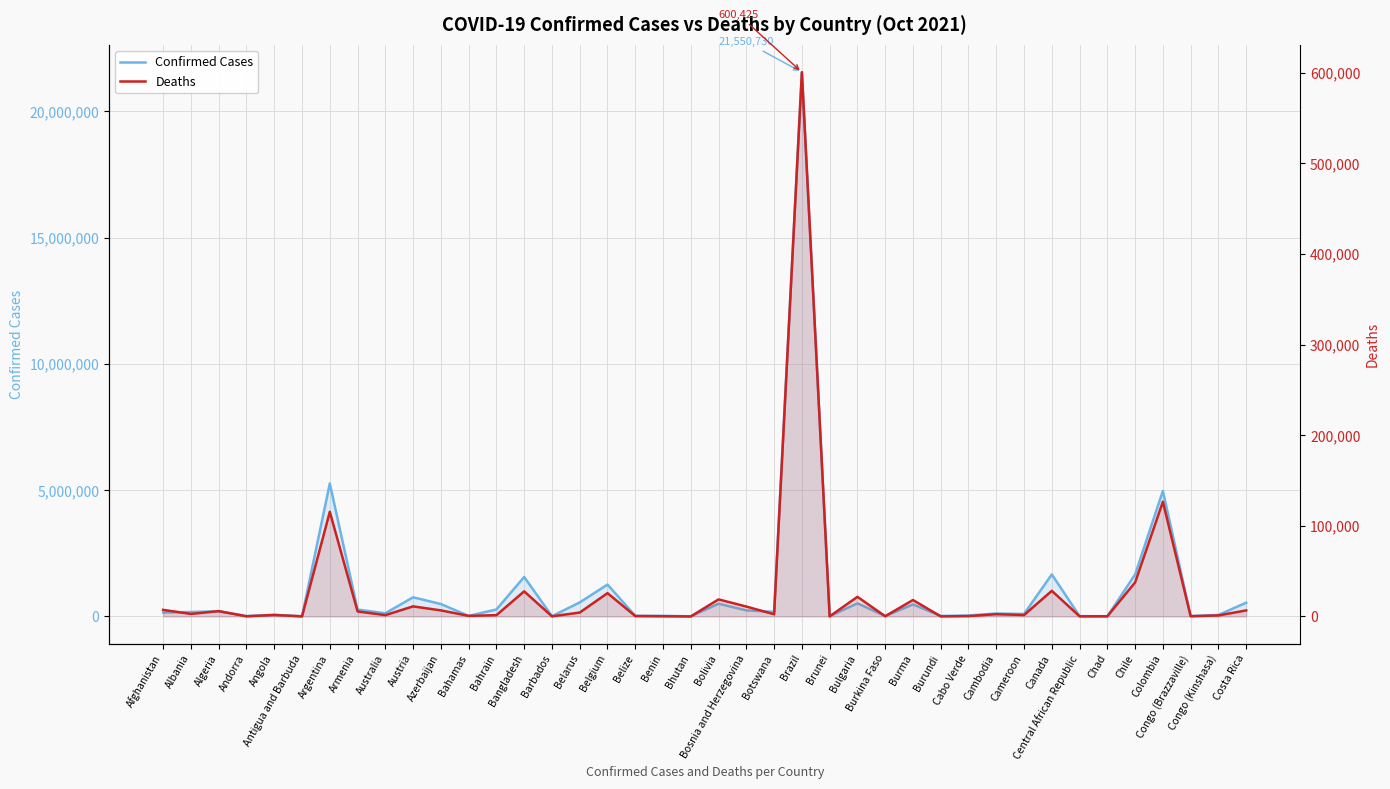

At which label is Confirmed Cases closest to 10776671?

Argentina